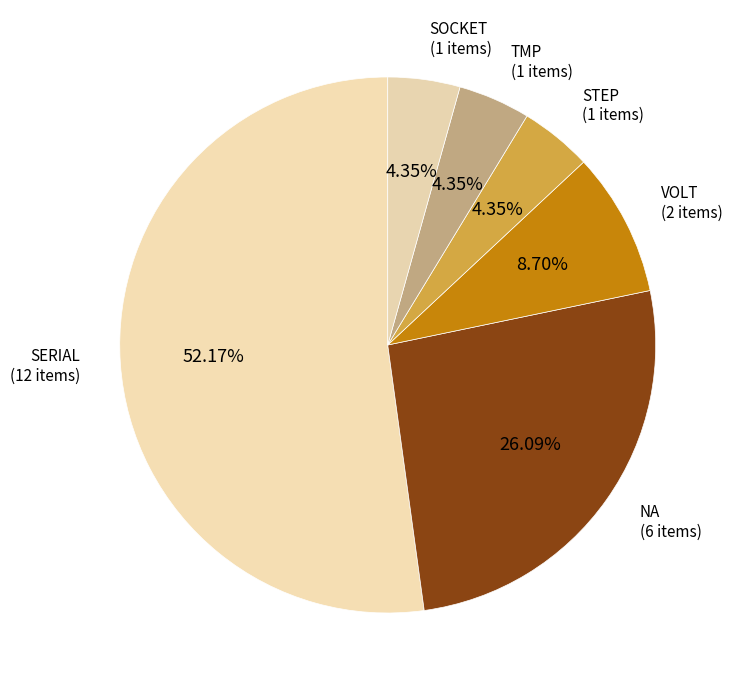

How many segments does this pie chart have?

6